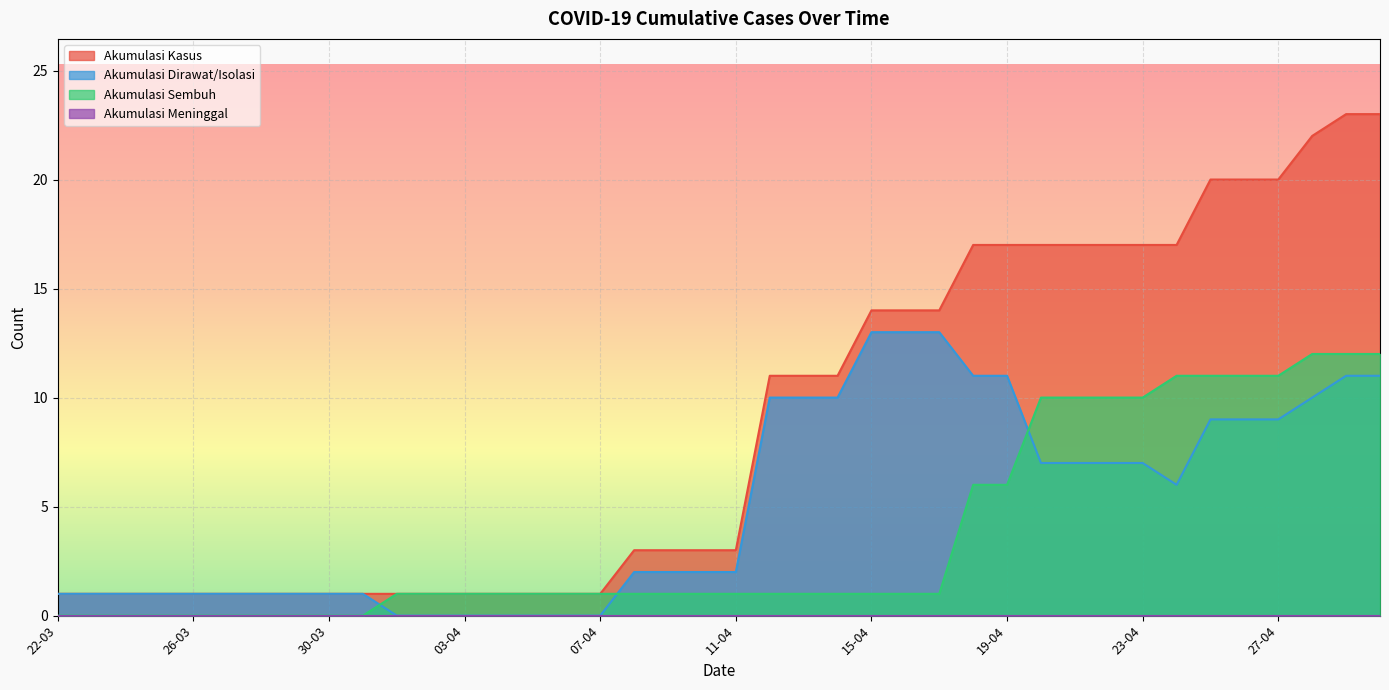

Which series ends up on top after the final intersection of Akumulasi Dirawat/Isolasi and Akumulasi Sembuh?

Akumulasi Sembuh